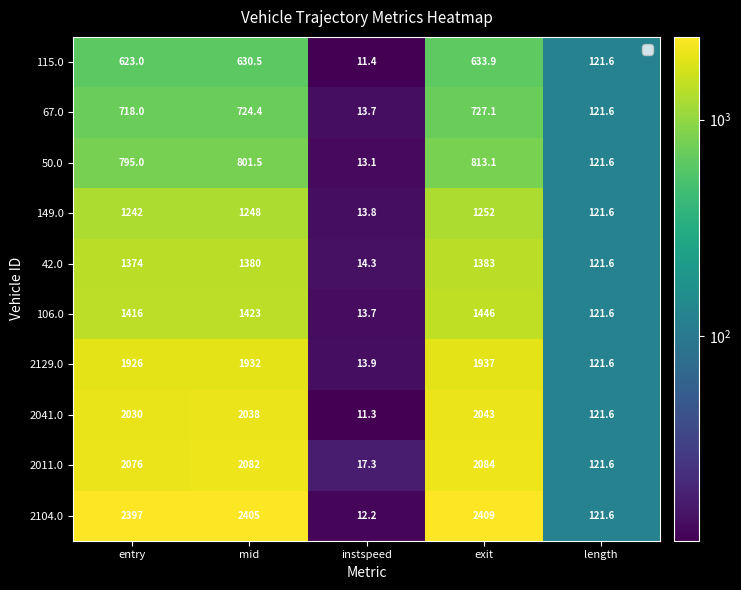

What is the spread (max minus min) of values at entry?

1774.0